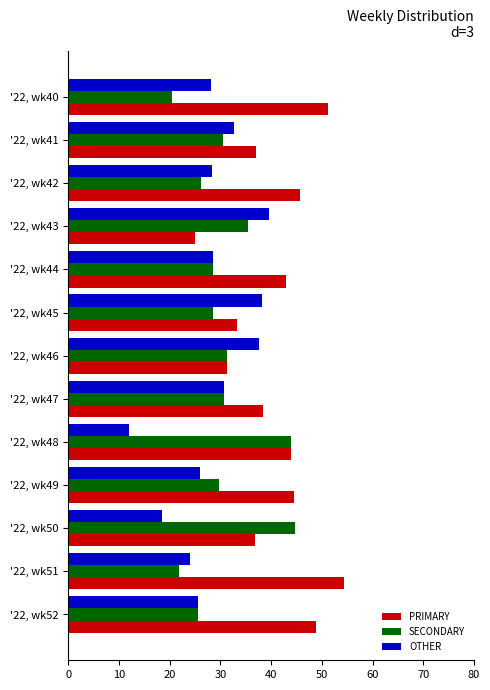

Which label corresponds to the largest value in the chart?

'22, wk51